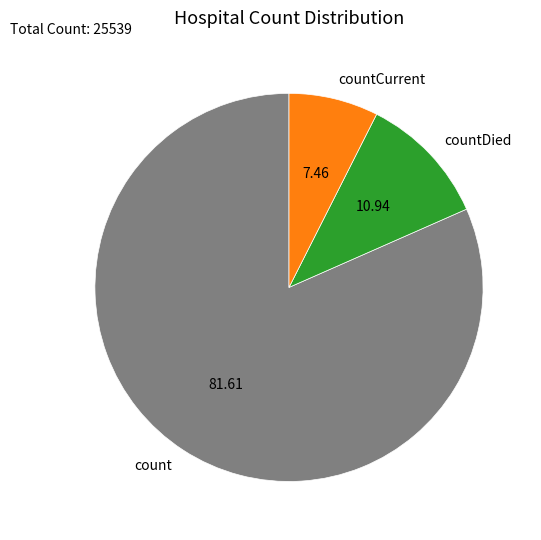

Combined, do countCurrent and count account for over 50%?

Yes